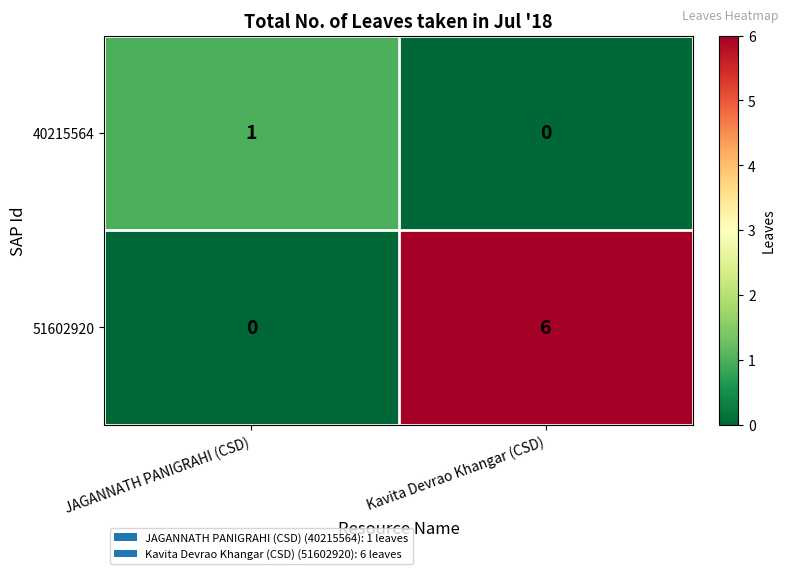

Reading left to right, extract all data points from this chart.

40215564: 1	0
51602920: 0	6